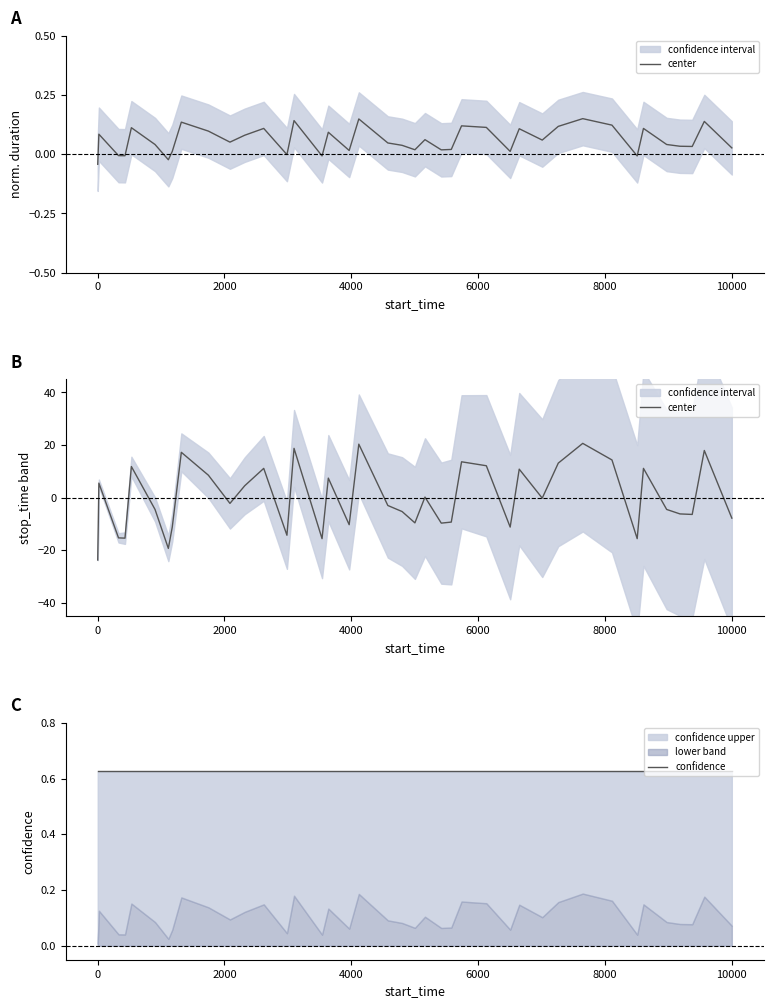

How many negative values does the center series have?

22